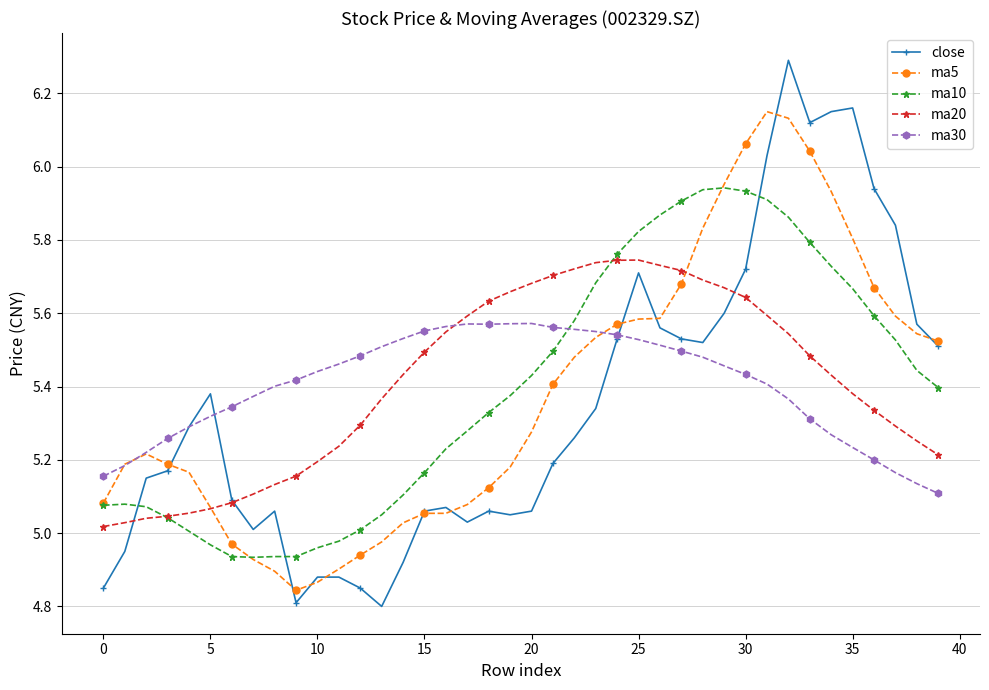

Rank the series by their maximum value, from highest to lowest.

close, ma5, ma10, ma20, ma30